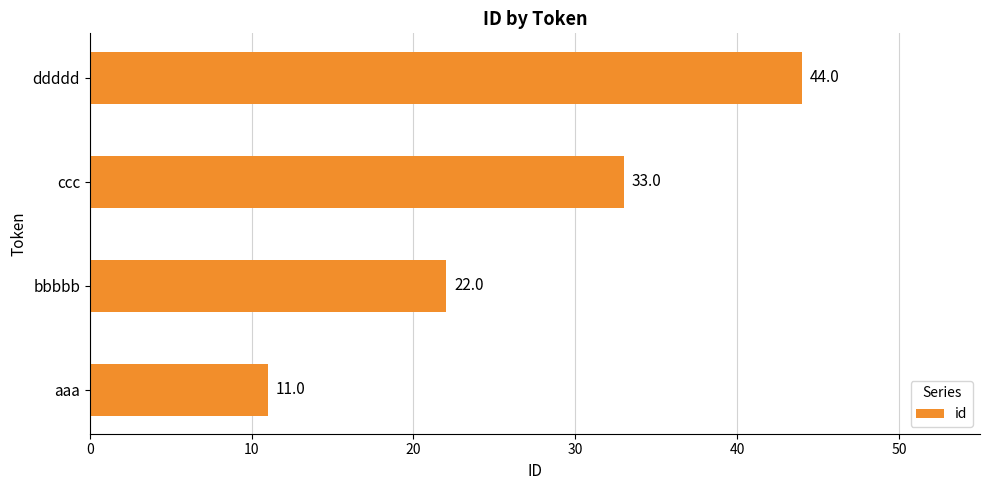

Reading bottom to top, what are all the values shown in this chart?

11	22	33	44